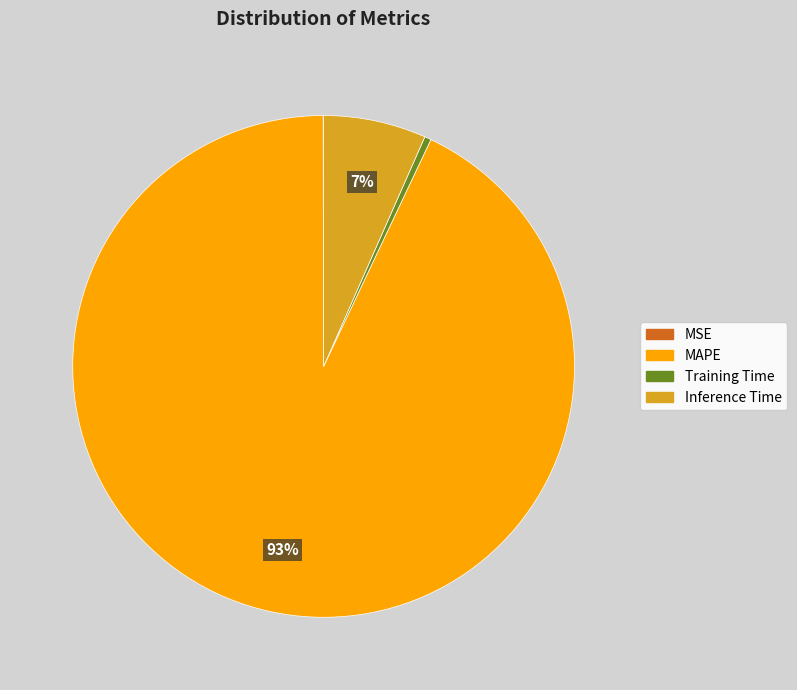

Do MAPE and Inference Time together represent more than half of the pie?

Yes